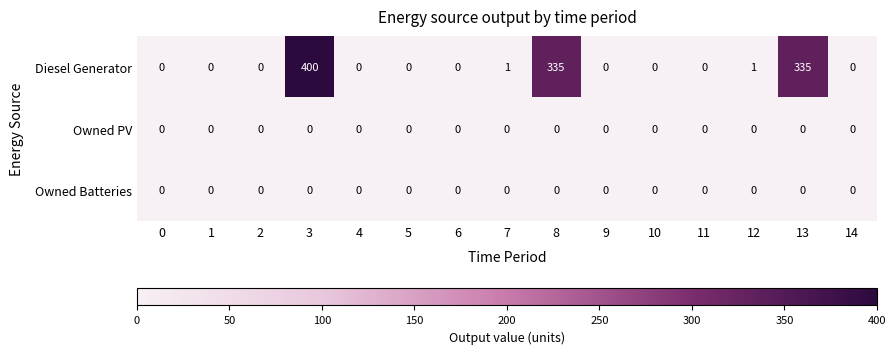

What is the difference between the second highest and minimum values in the Diesel Generator series?

335